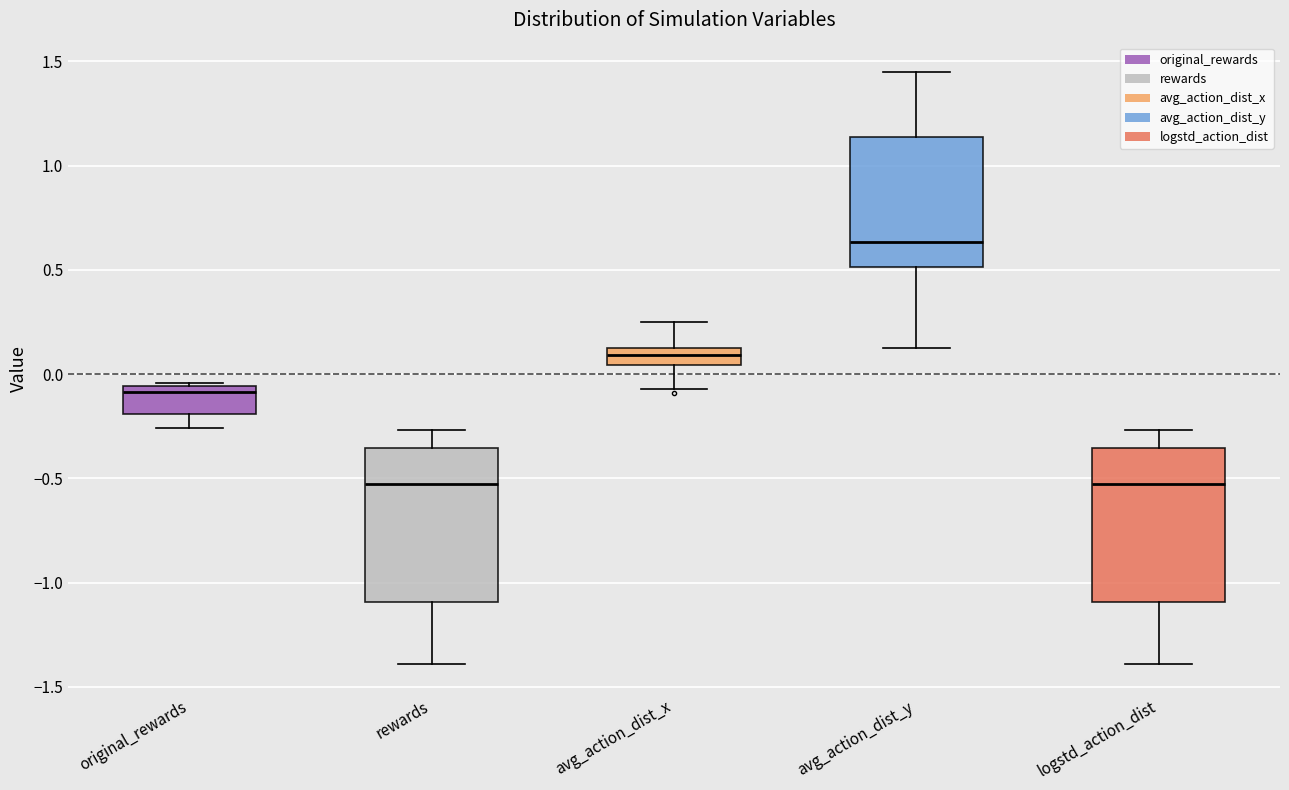

Reading left to right, transcribe this box plot: for each box, give where its median line is, the range the box spans, and where its two whiskers end, as read against the y-axis. The values are not printed on the chart, so give them approximately, as read against the axis.

original_rewards: median -0.10, box -0.20 to -0.05, whiskers -0.25 to -0.05
rewards: median -0.55, box -1.10 to -0.35, whiskers -1.40 to -0.25
avg_action_dist_x: median 0.10, box 0.05 to 0.15, whiskers -0.05 to 0.25
avg_action_dist_y: median 0.65, box 0.50 to 1.15, whiskers 0.10 to 1.45
logstd_action_dist: median -0.55, box -1.10 to -0.35, whiskers -1.40 to -0.25